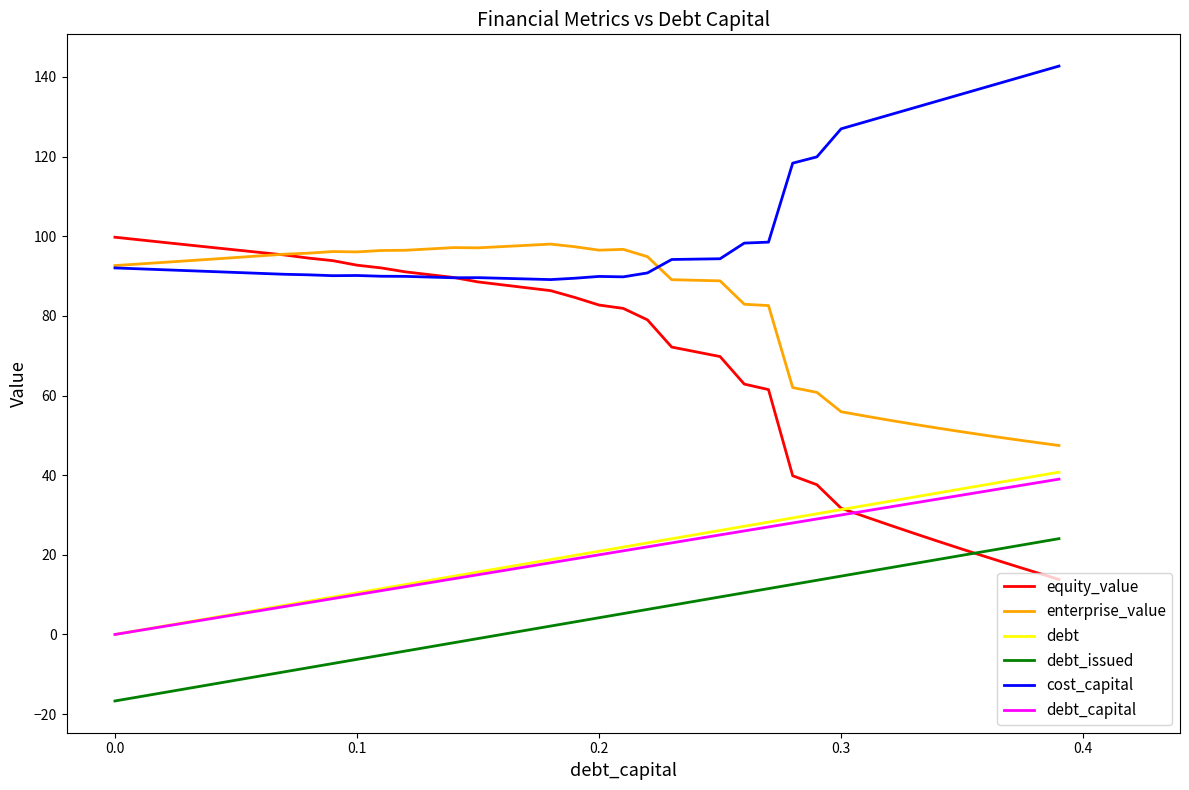

Which series has the largest range (max minus min)?

equity_value